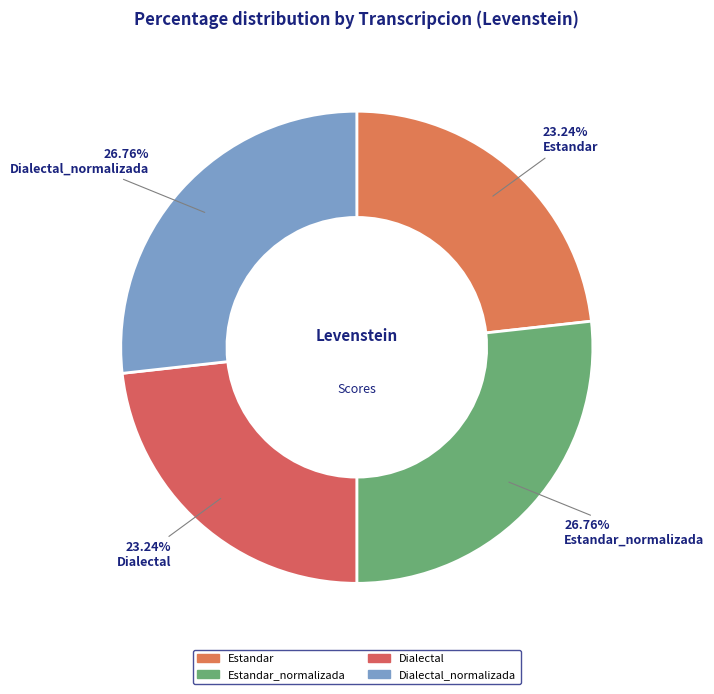

What is the largest slice in the pie chart?

Estandar_normalizada